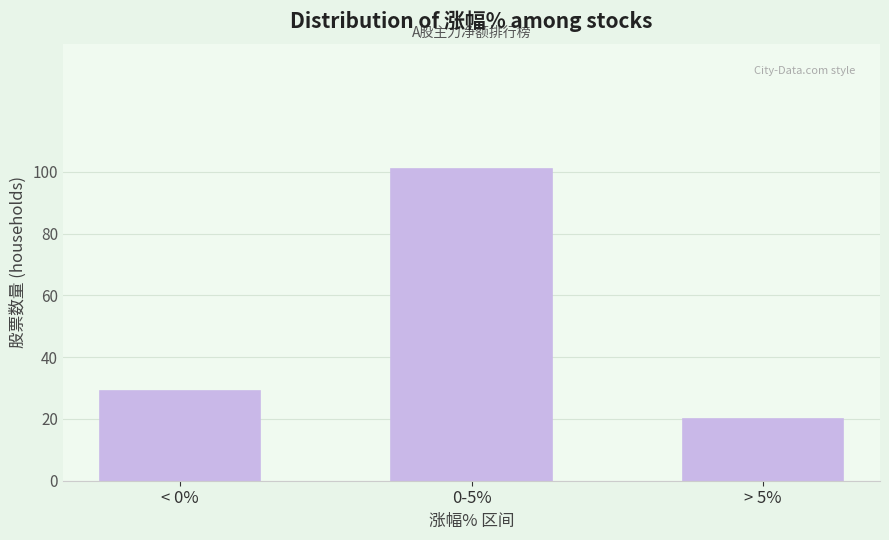

Reading left to right, what are all the values shown in this chart?

29	101	20